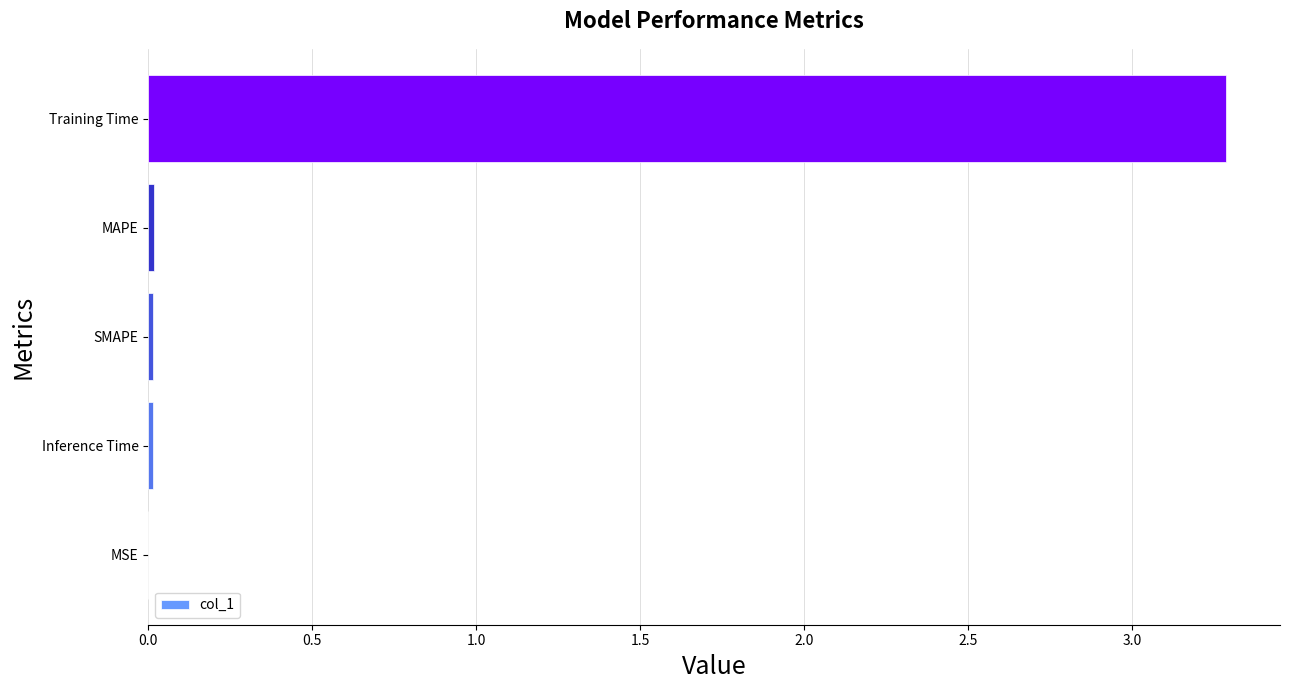

The chart shows a value of 0.0 at SMAPE. True or false?

True